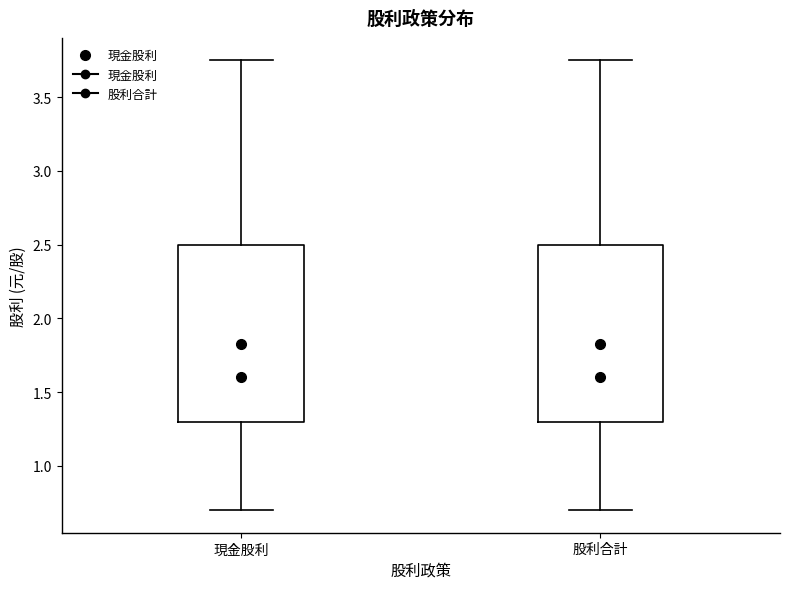

Reading left to right, read every box against the y-axis: the position of its median line, the range the box covers, and the ends of its whiskers. The values are not printed on the chart, so give them approximately, as read against the axis.

現金股利: median 1.60, box 1.30 to 2.50, whiskers 0.70 to 3.75
股利合計: median 1.60, box 1.30 to 2.50, whiskers 0.70 to 3.75